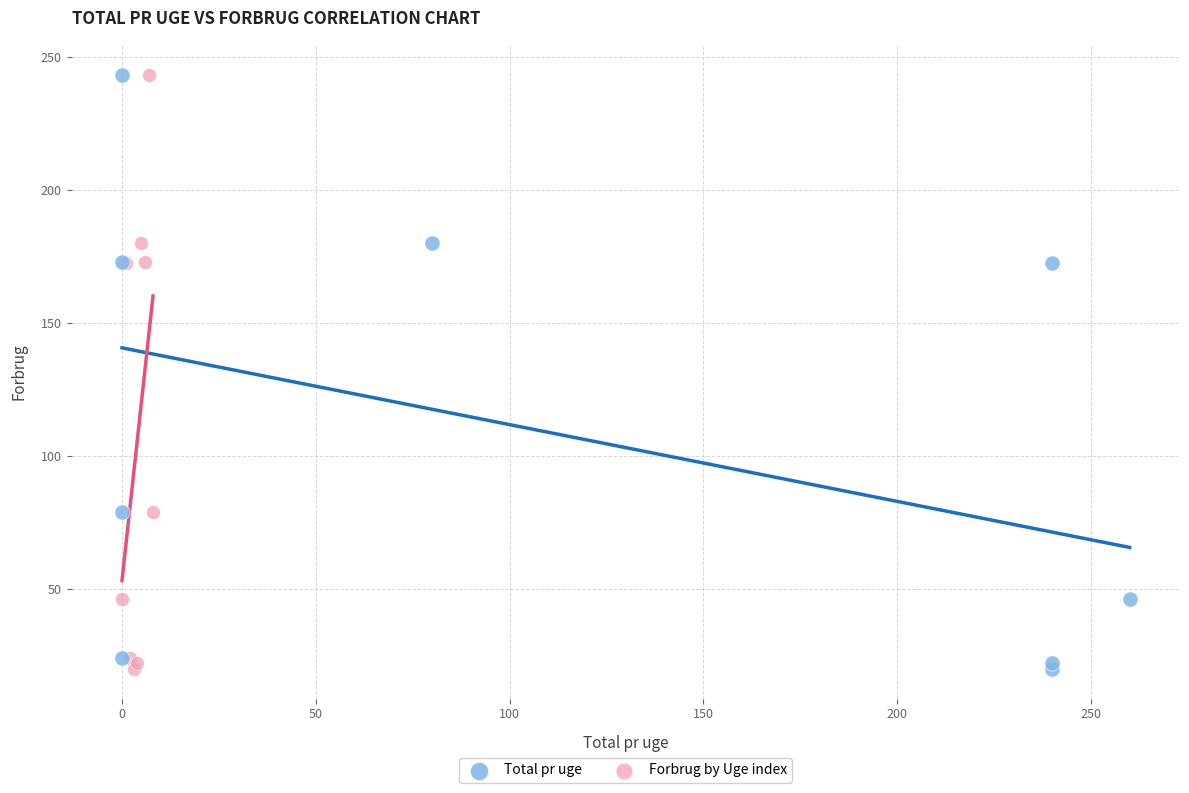

What are all the series names shown in the legend?

Total pr uge, Forbrug by Uge index